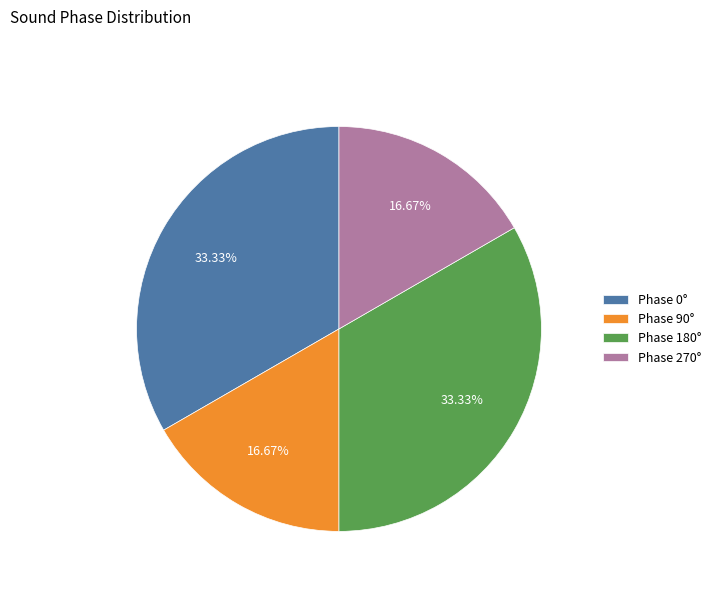

Does any single category account for the majority?

No